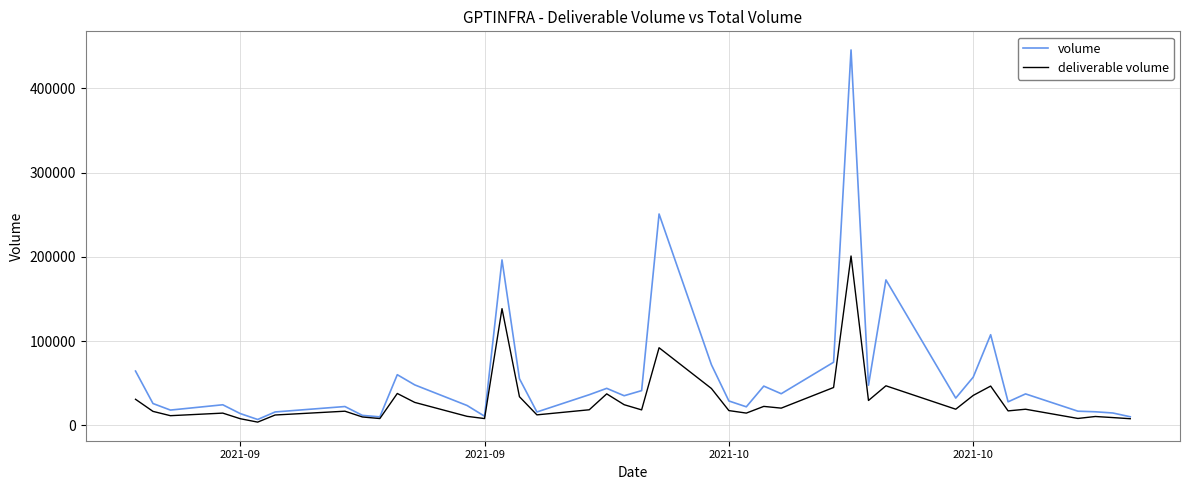

What are all the series names shown in the legend?

volume, deliverable volume